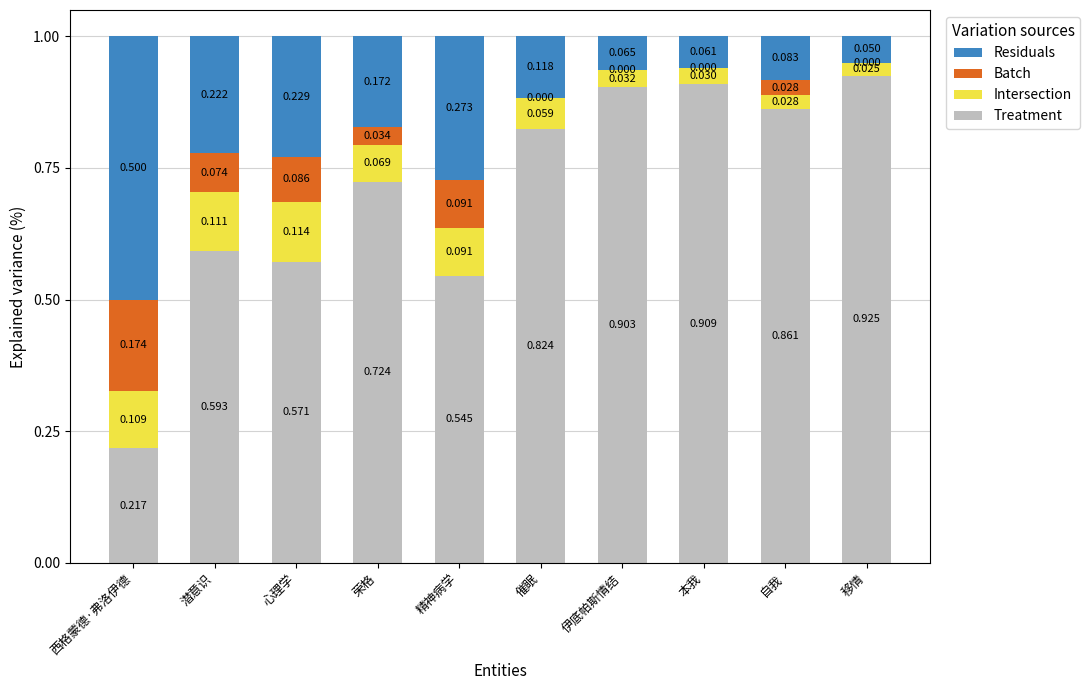

What are all the series names shown in the legend?

Residuals, Batch, Intersection, Treatment